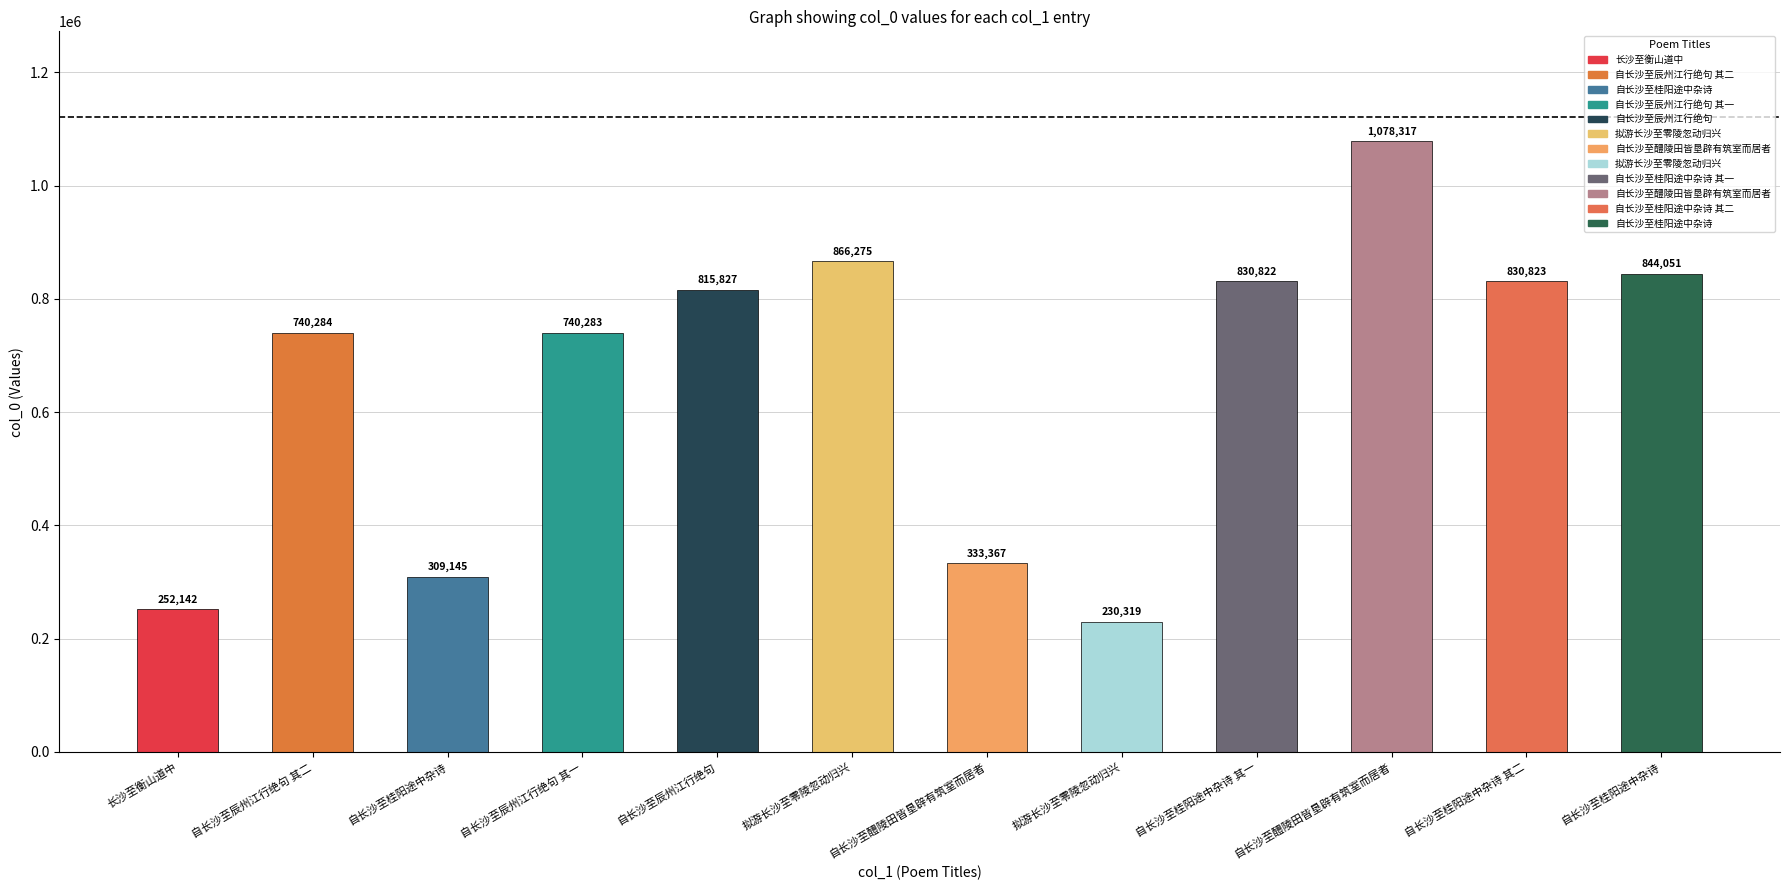

At which label does the data first exceed 815827?

拟游长沙至零陵忽动归兴